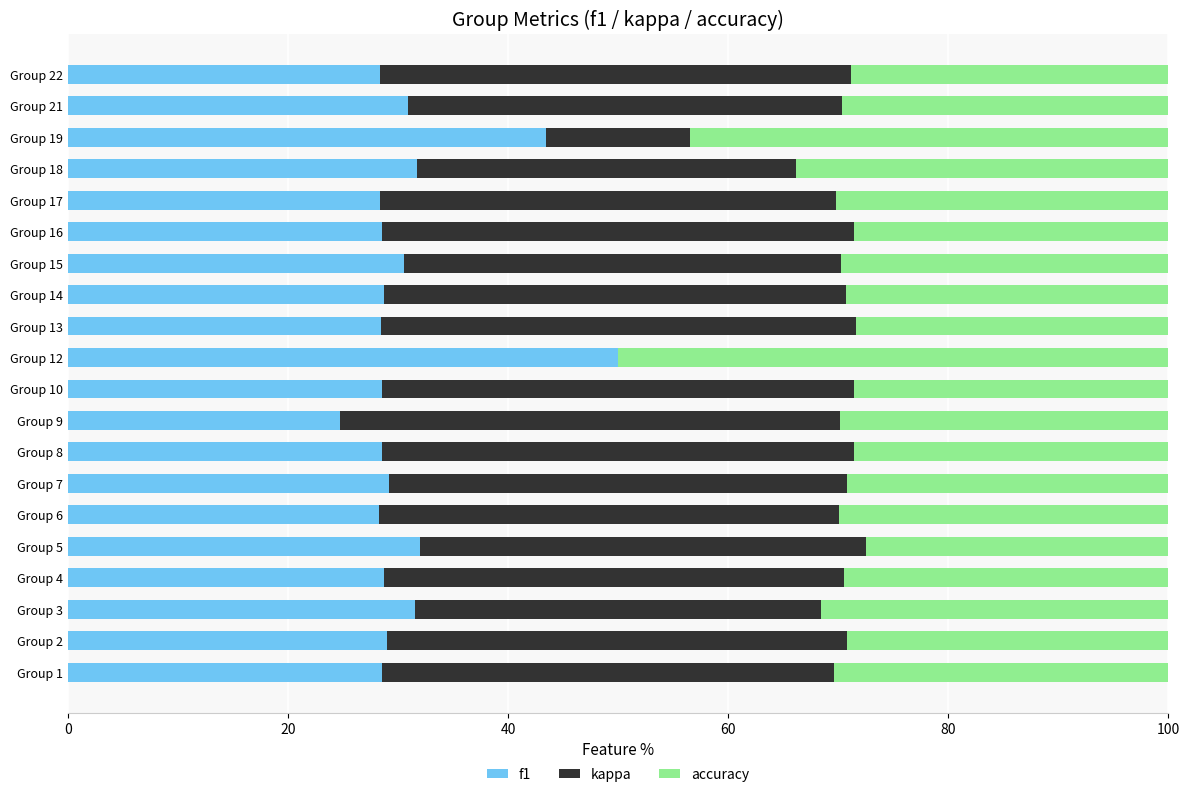

What is the total value across all series at Group 2?

100.0